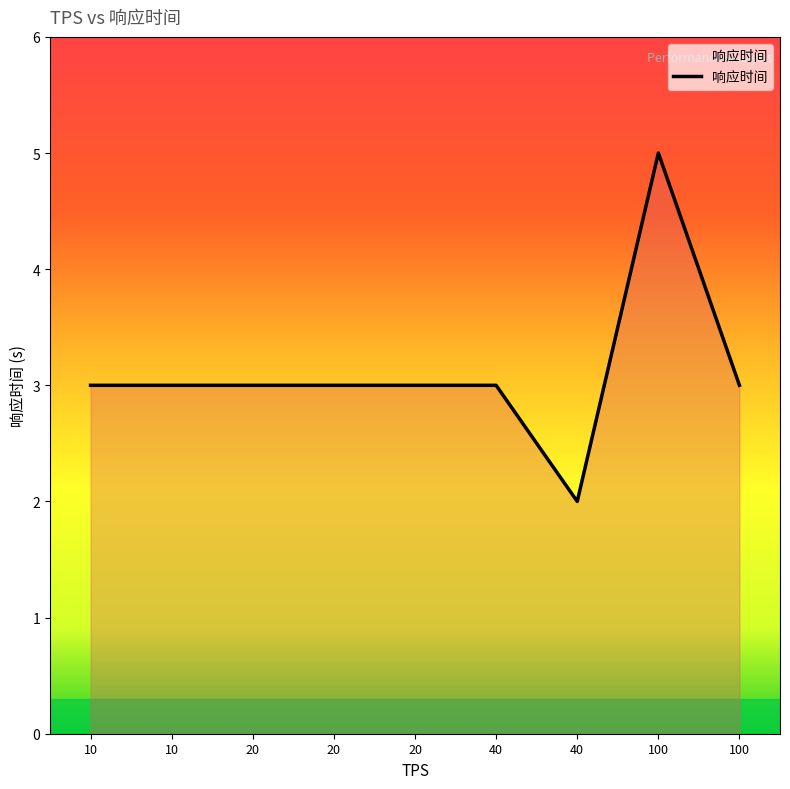

How many lines are shown in the chart?

1